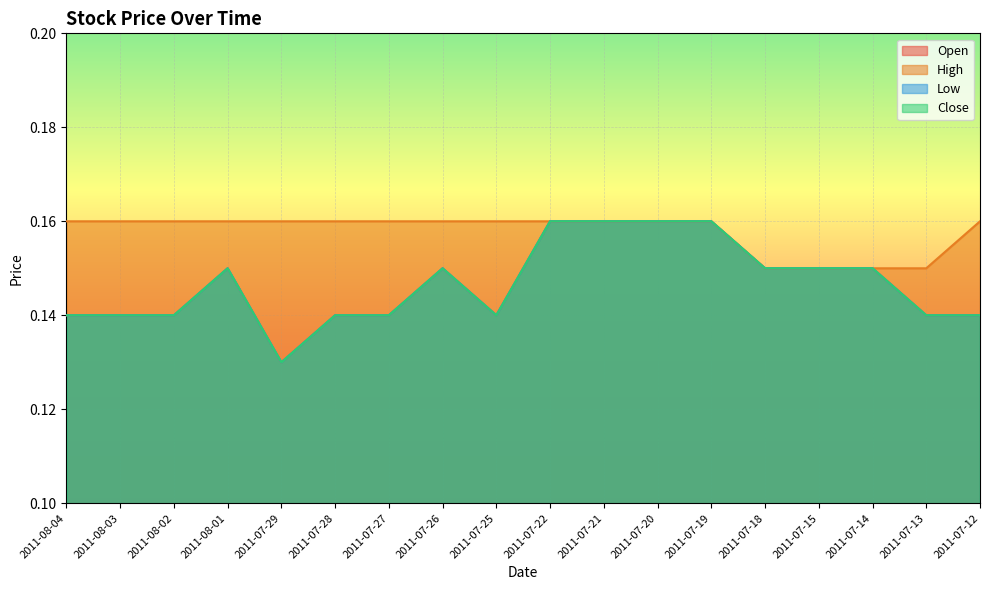

At which label is Low closest to 0?

2011-07-29